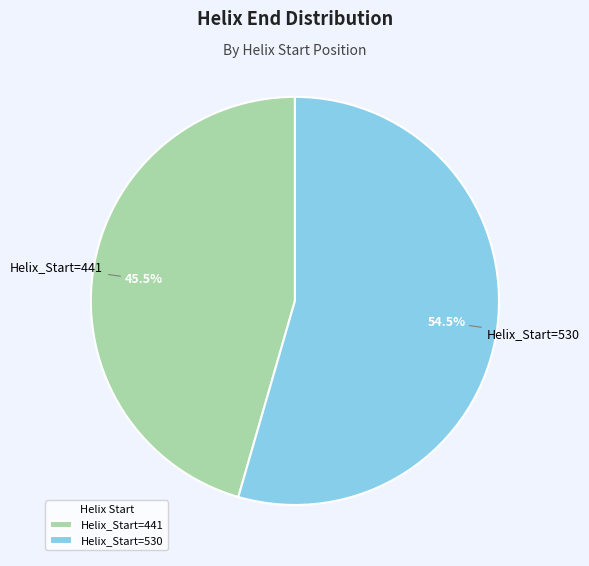

Between Helix_Start=530 and Helix_Start=441, which is larger?

Helix_Start=530